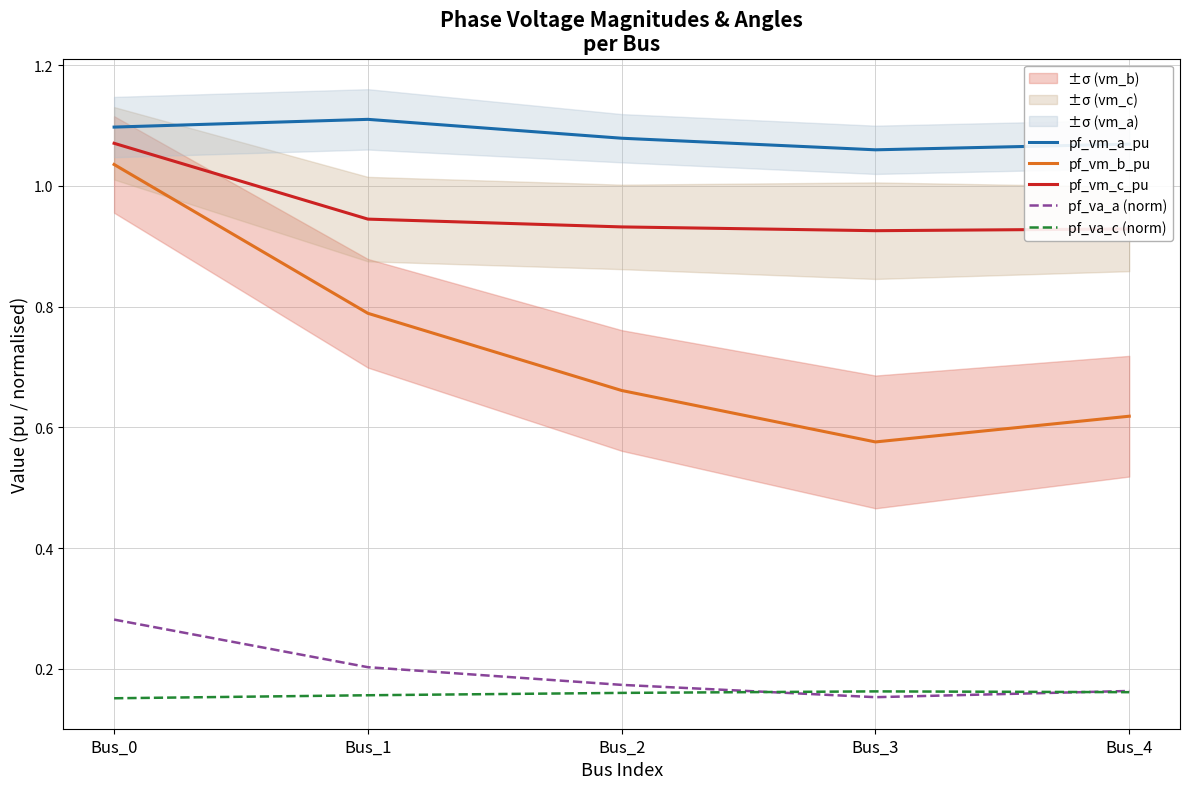

The pf_va_a (norm) series shows 0.3 at Bus_4. True or false?

False